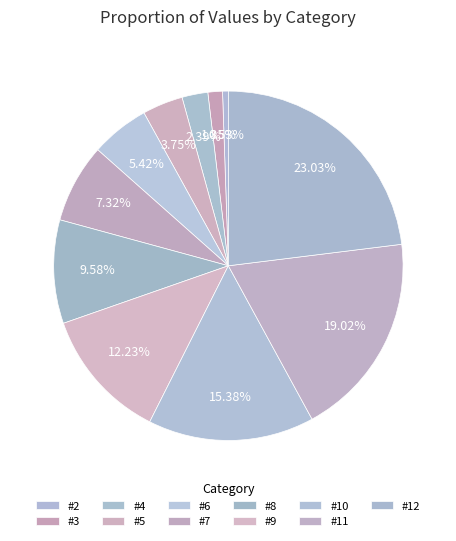

What percentage is the #12 slice, to the nearest percent?

23%